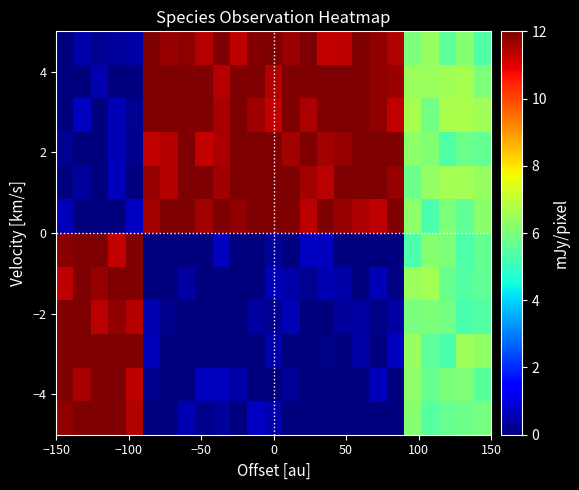

What is the maximum value shown in the chart?

12.0